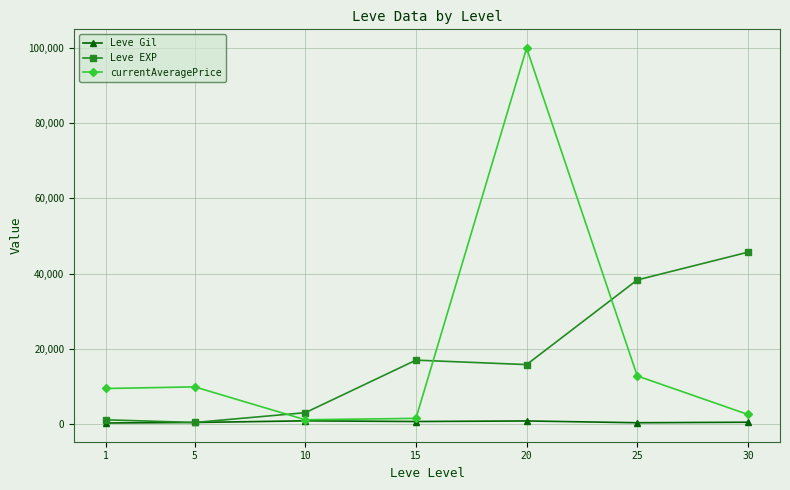

What is the smallest value displayed?

232.5